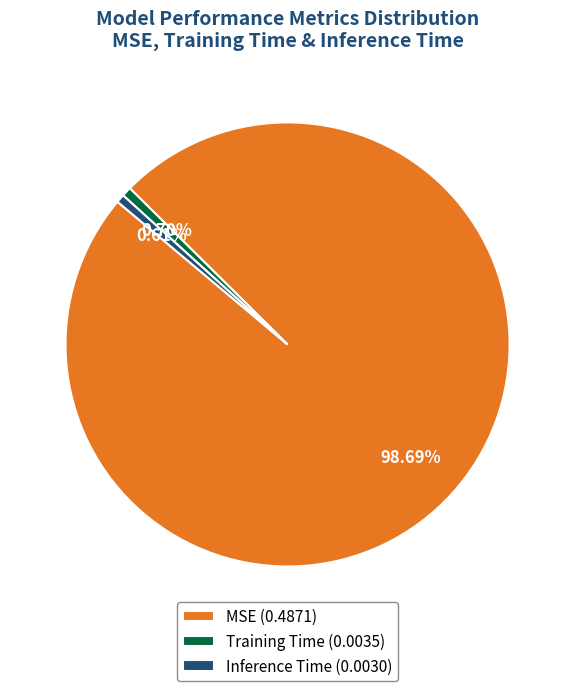

Which slice represents more than half of the pie?

MSE